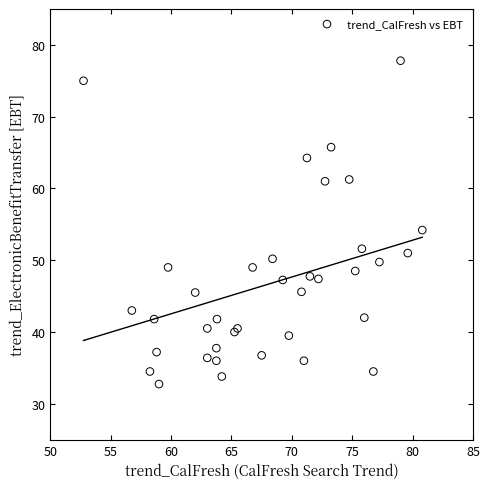

What Y value in the scatter plot is closest to 55?

54.2